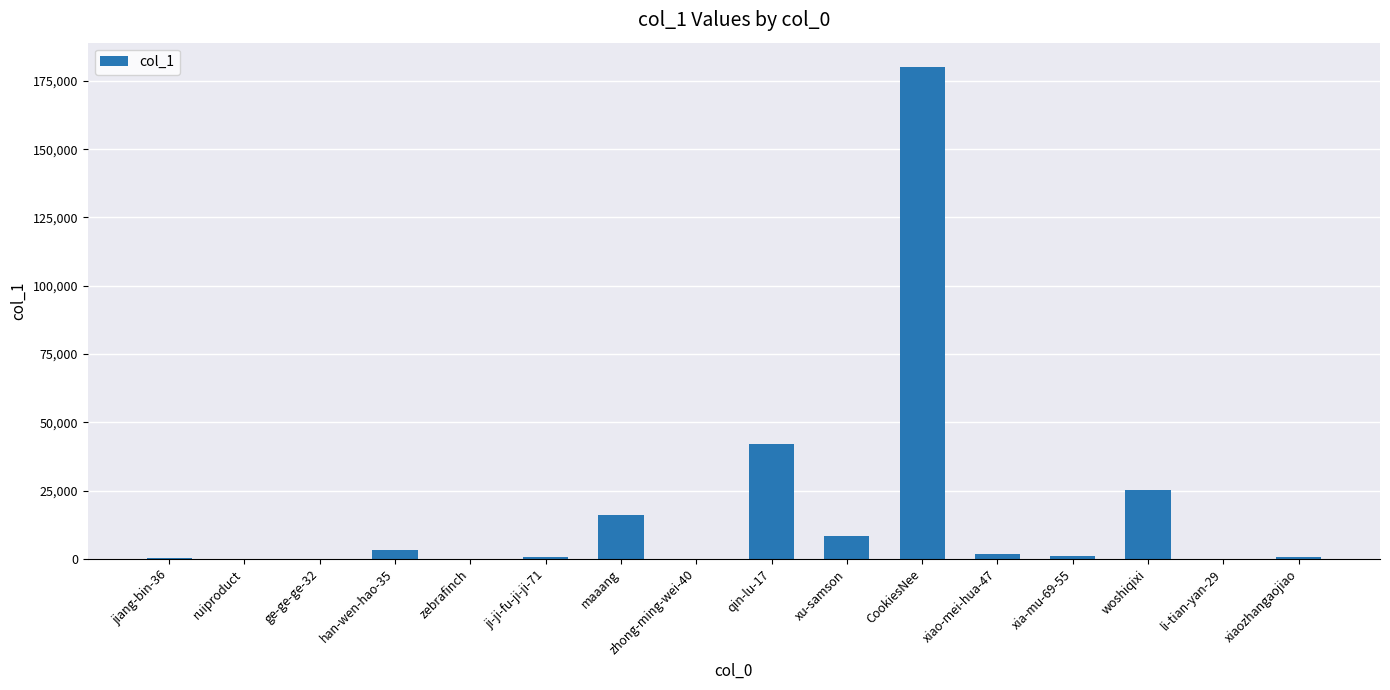

Is it true that the value at maaang is 16049?

True